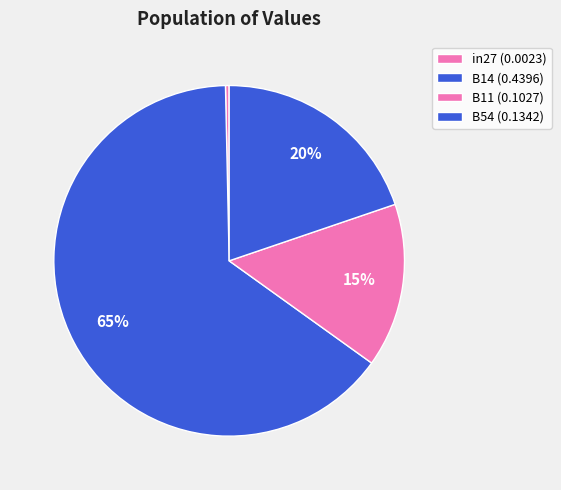

To the nearest percent, what is the combined percentage of B11 and B14?

80%